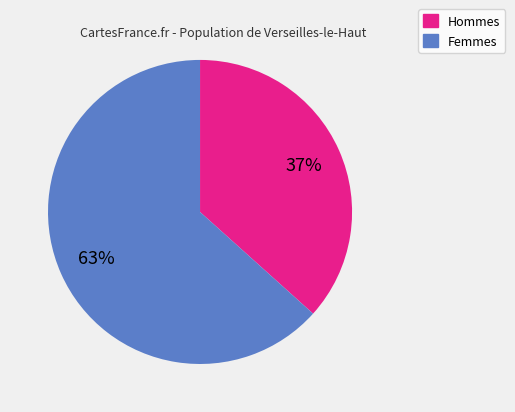

Count the number of slices in the pie.

2